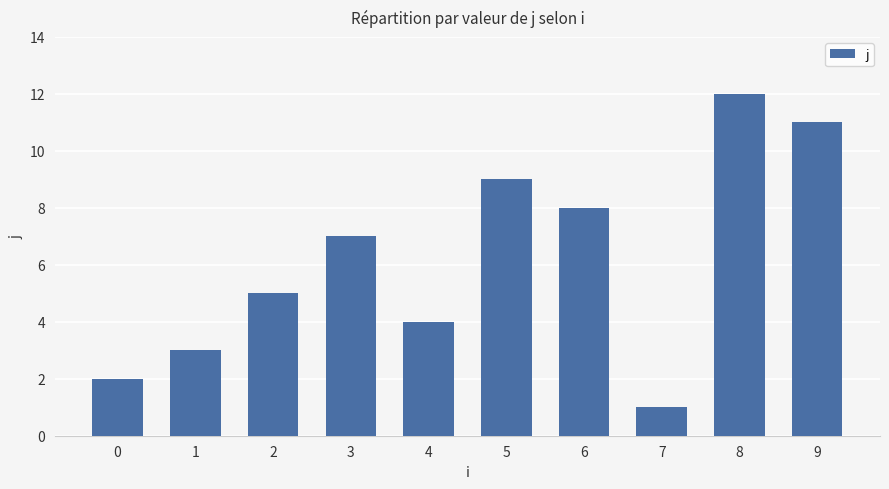

What is the change in value from 1 to 6?

+5